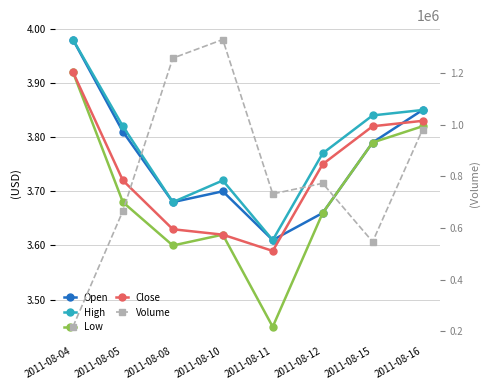

Reading left to right, what are all the values shown in this chart?

Open: 2011-08-04=4.0	2011-08-05=3.8	2011-08-08=3.7	2011-08-10=3.7	2011-08-11=3.6	2011-08-12=3.7	2011-08-15=3.8	2011-08-16=3.9
High: 2011-08-04=4.0	2011-08-05=3.8	2011-08-08=3.7	2011-08-10=3.7	2011-08-11=3.6	2011-08-12=3.8	2011-08-15=3.8	2011-08-16=3.9
Low: 2011-08-04=3.9	2011-08-05=3.7	2011-08-08=3.6	2011-08-10=3.6	2011-08-11=3.5	2011-08-12=3.7	2011-08-15=3.8	2011-08-16=3.8
Close: 2011-08-04=3.9	2011-08-05=3.7	2011-08-08=3.6	2011-08-10=3.6	2011-08-11=3.6	2011-08-12=3.8	2011-08-15=3.8	2011-08-16=3.8
Volume: 2011-08-04=218000.0	2011-08-05=666000.0	2011-08-08=1257000.0	2011-08-10=1329000.0	2011-08-11=732000.0	2011-08-12=773000.0	2011-08-15=547000.0	2011-08-16=981000.0